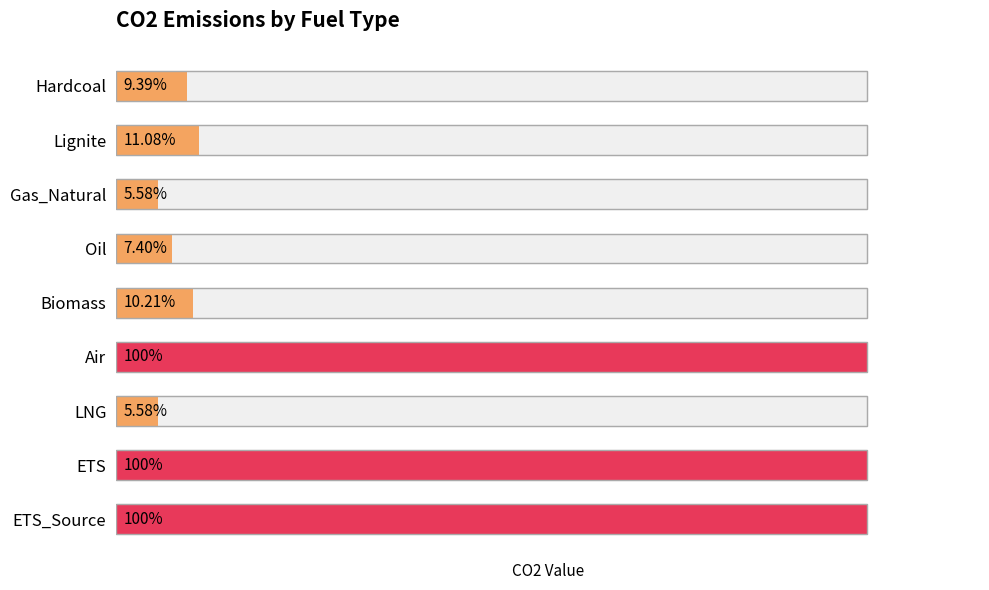

What is the sum of all values?

3.5